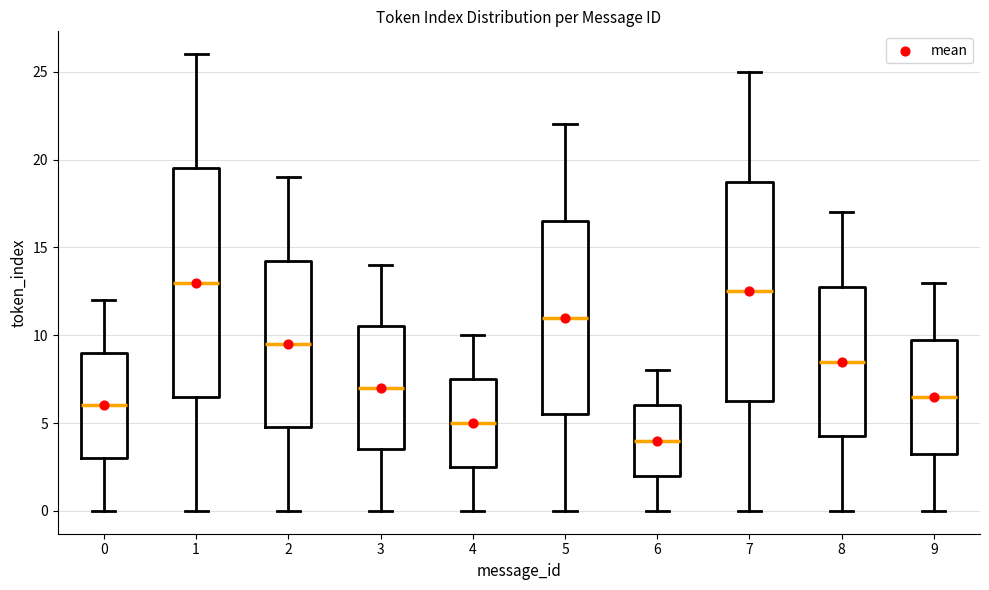

Where does the median line of the box at x = 0 sit on the y-axis? The values are not printed on the chart, so give them approximately, as read against the axis.

6.0